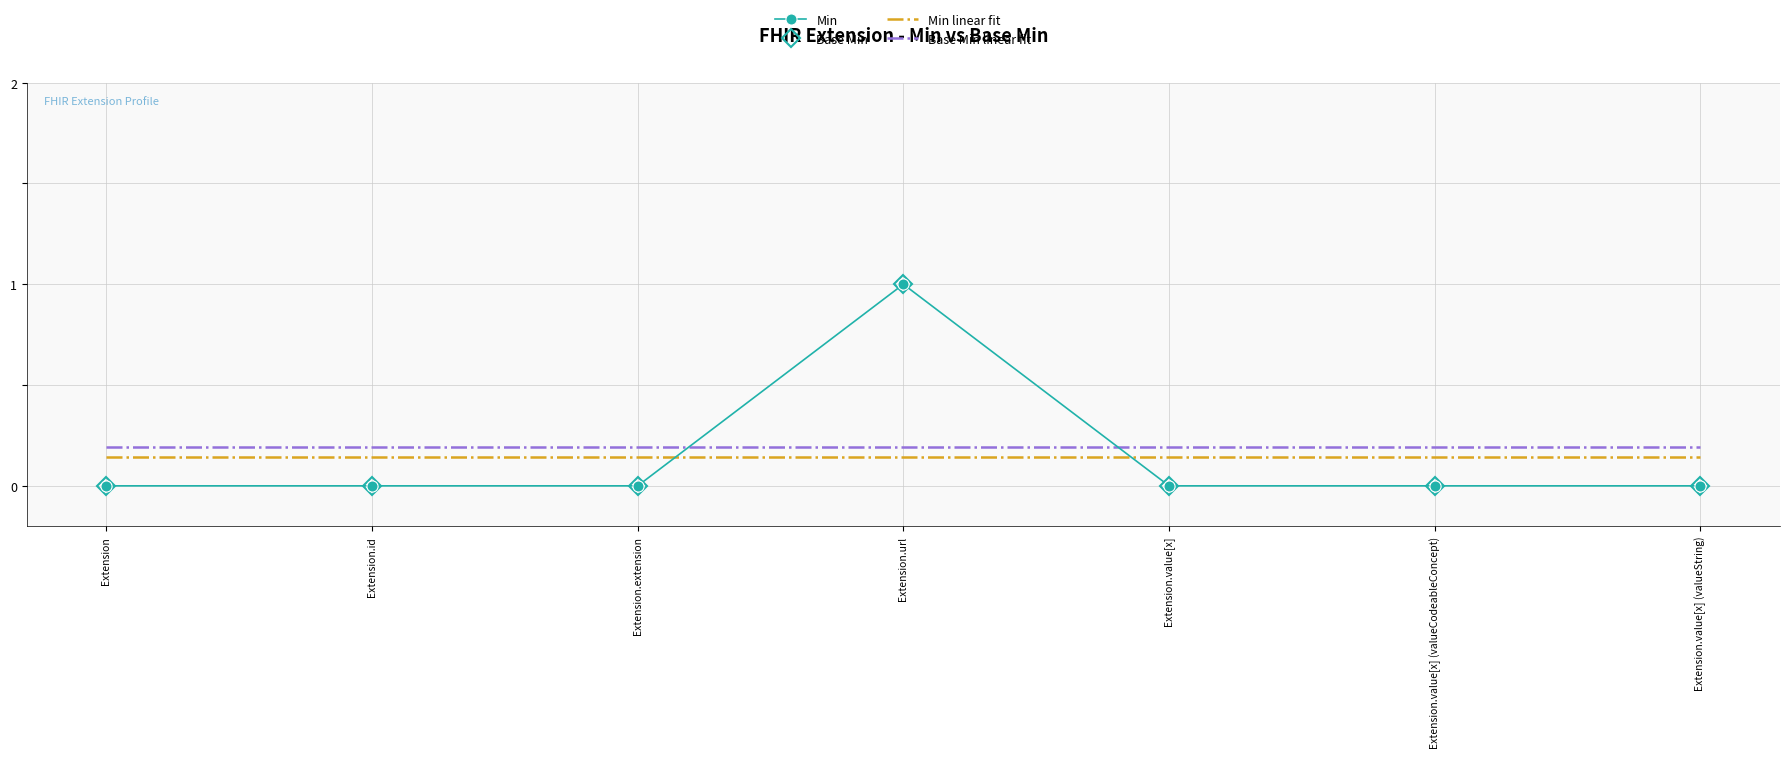

What is the sum of the Min linear fit values at Extension.id and Extension.value[x] (valueCodeableConcept)?

0.3